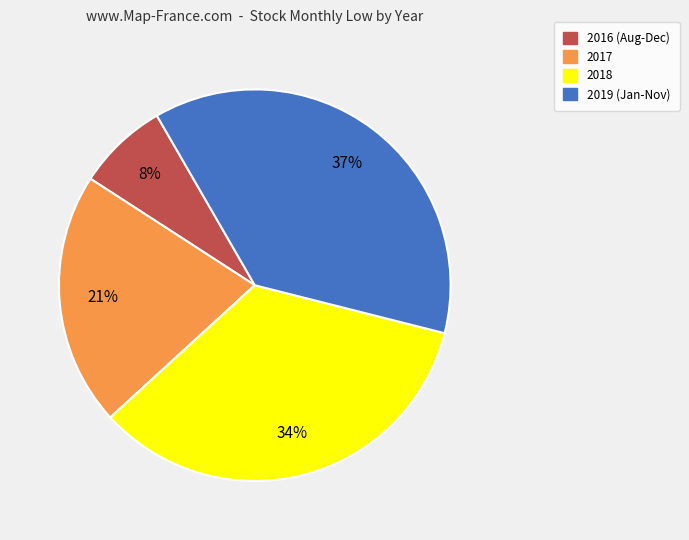

To the nearest percent, what is the average slice percentage?

25%